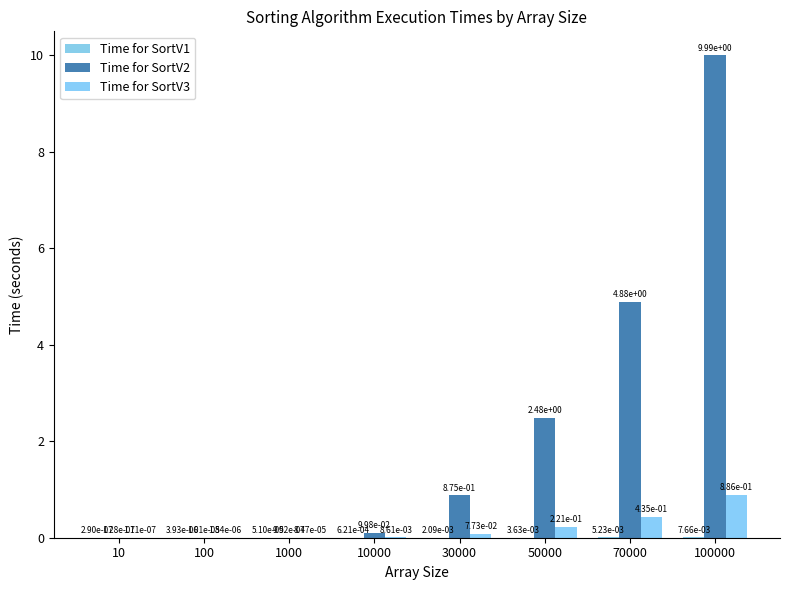

Between 100000 and 50000, which is larger?

100000